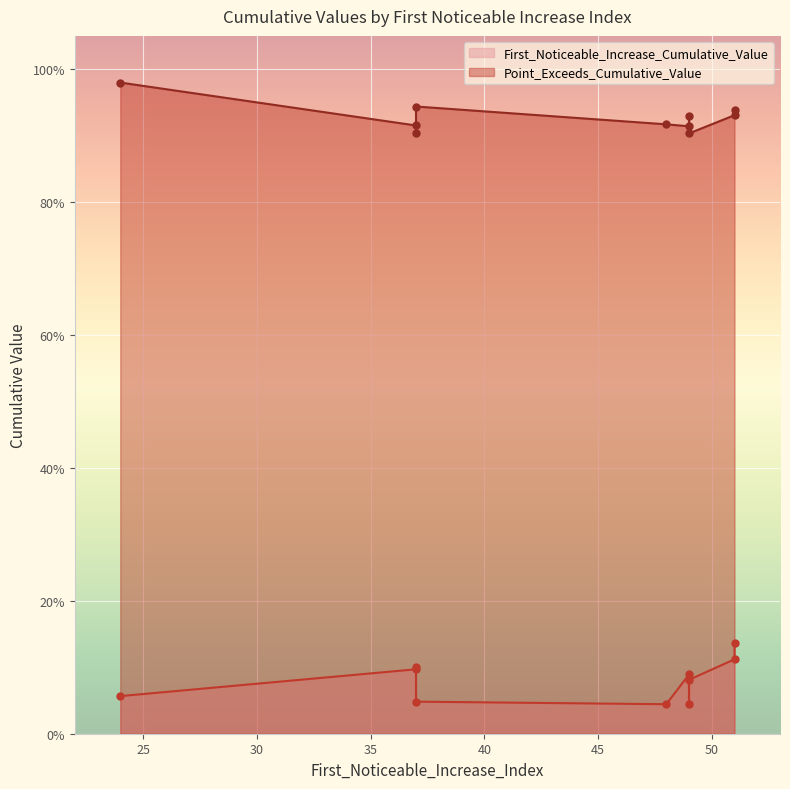

What is the label of the 6th point from the right?

49